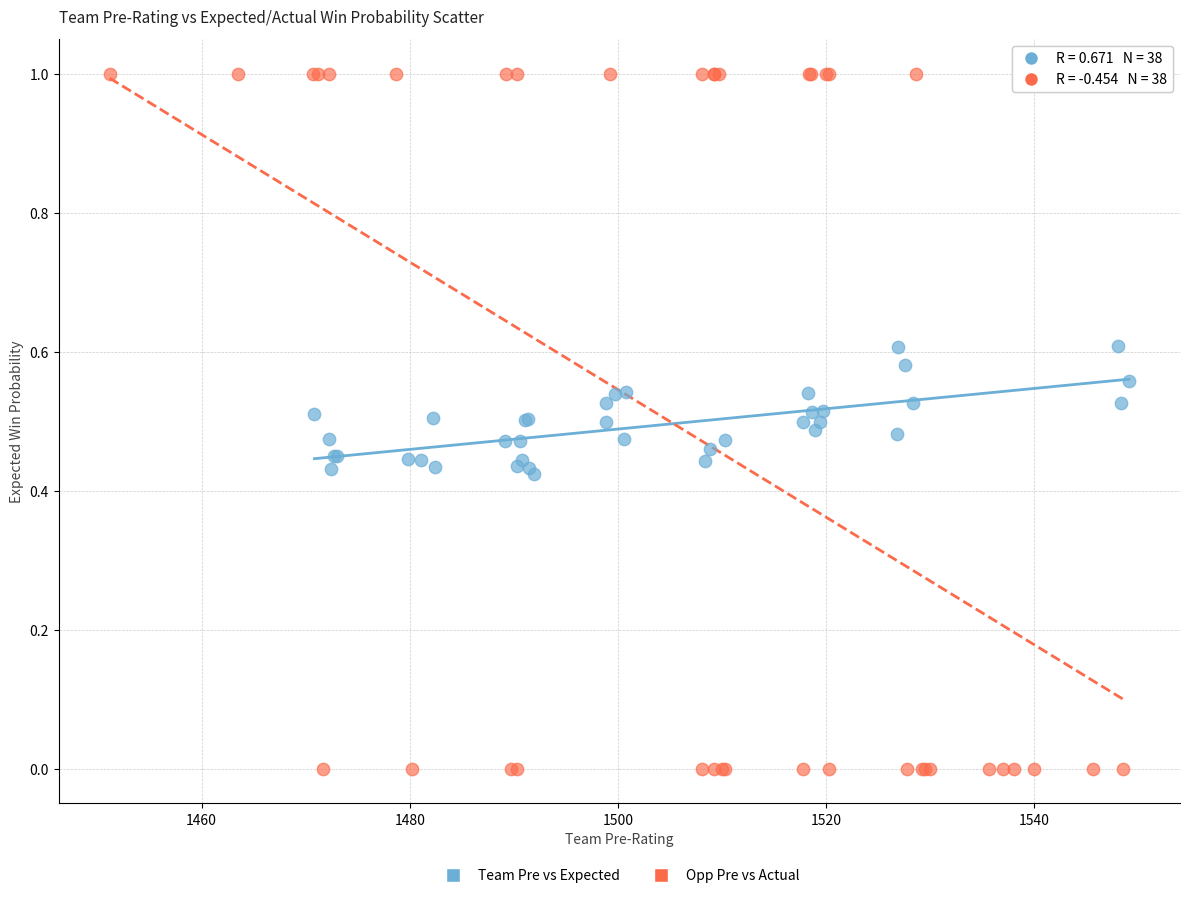

Which series contains the highest Y value?

Opp Pre vs Actual